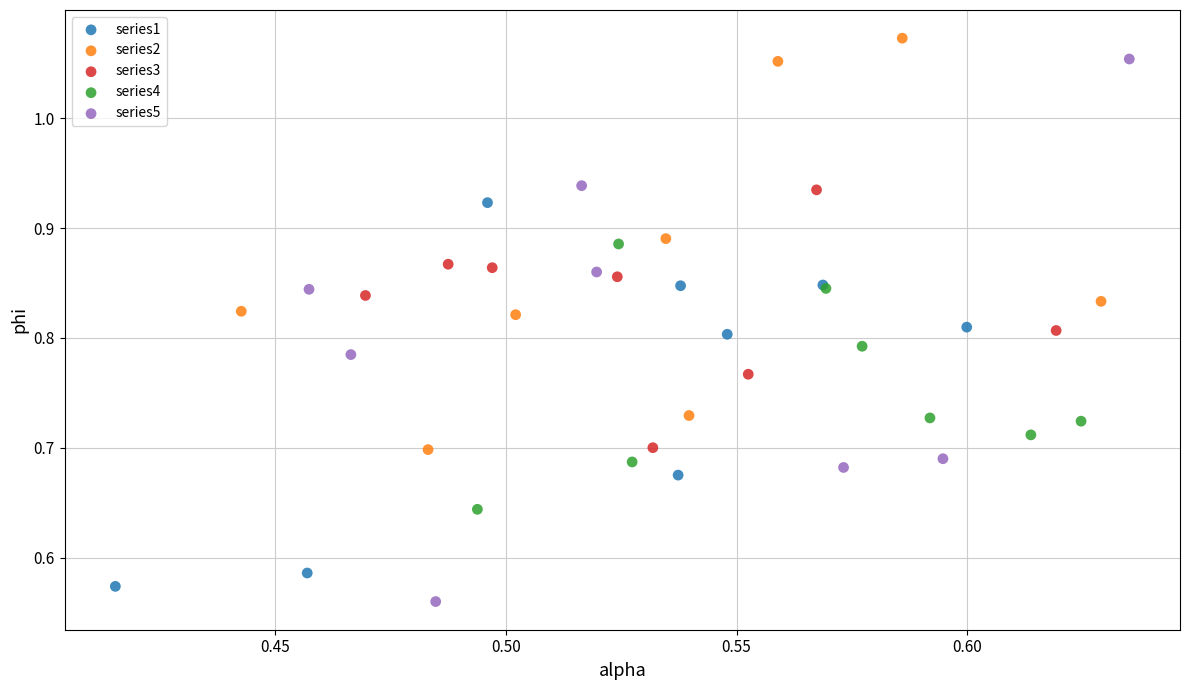

Which series has the widest spread of Y values?

series5